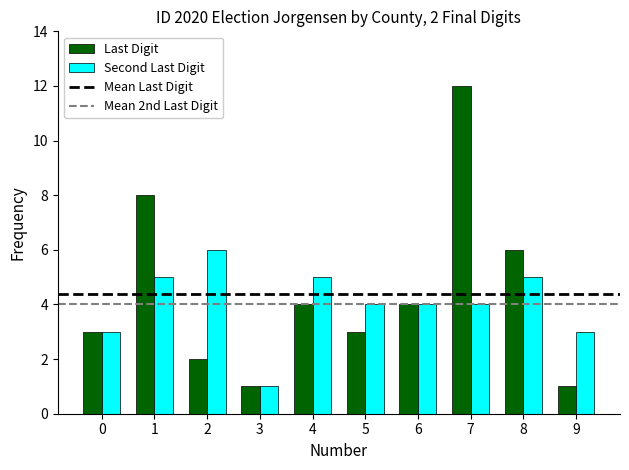

How many data points in Last Digit are less than 4?

5